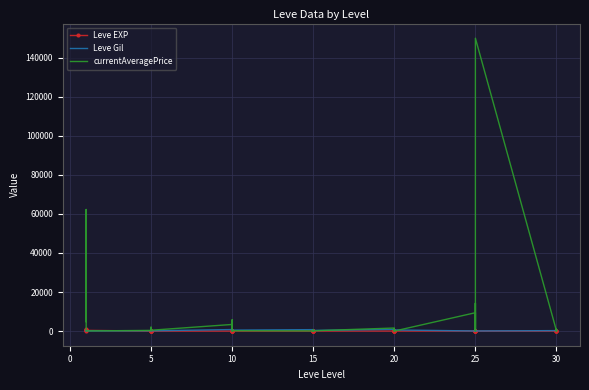

Reading left to right, list all the values displayed in this chart.

Leve EXP: 1.0	540.0	630.0	370.0	900.0	370.0	1.0	6.0	1.0	2.0	1.0	3.0	3.0	3.0	9.0	4.0	3.0	10.0	17.0	7.0	19.0	13.0	11.0	18.0	11.0	13.0	18.0	22.0	12.0	22.0	55.0	20.0	12.0	31.0	53.0	20.0	36.0	72.0	17.0	57.0
Leve Gil: 420.0	112.0	112.0	112.0	113.0	112.0	170.0	280.0	810.0	790.0	980.0	140.0	780.0	220.0	990.0	770.0	220.0	480.0	740.0	170.0	270.0	40.0	390.0	330.0	880.0	190.0	680.0	960.0	490.0	570.0	60.0	10.0	990.0	800.0	430.0	60.0	240.0	430.0	230.0	390.0
currentAveragePrice: 4847.0	9997.5	62268.8	3725.7	339.4	78.9	354.0	1999.5	415.2	650.8	214.9	435.4	3390.4	109.3	5750.5	258.6	999.0	192.0	85.0	0.0	0.0	145.2	673.0	150.4	1567.2	0.0	1030.0	200.0	150.4	0.0	9409.2	438.0	14249.8	5000.0	99.0	150000.0	111.0	1000.0	200.0	0.0